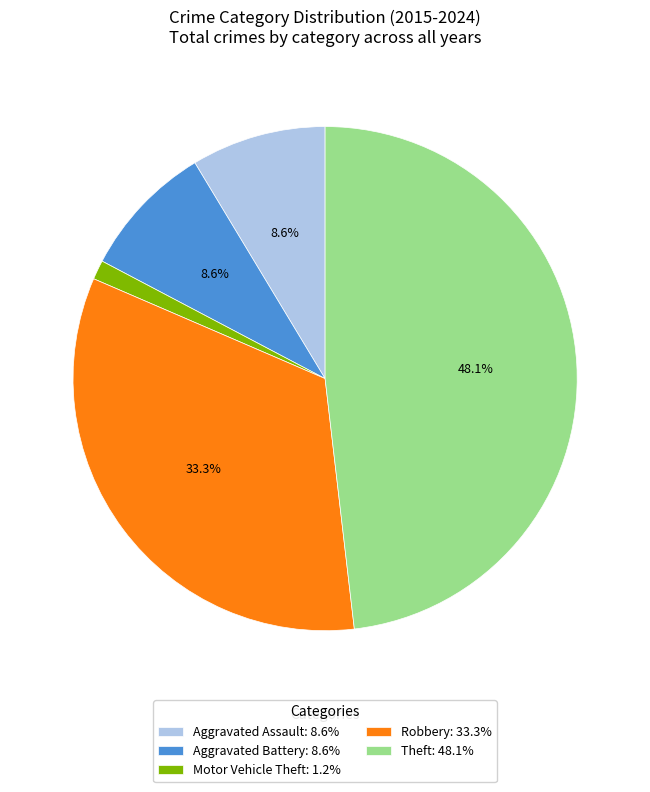

To the nearest percent, what portion does Aggravated Battery represent?

9%